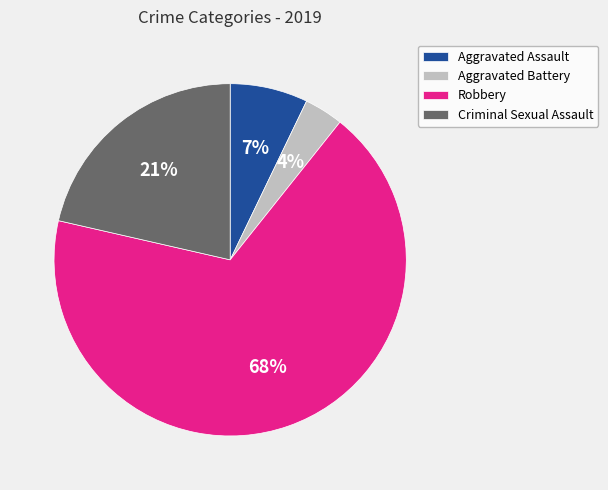

To the nearest percent, what is the average slice percentage?

25%